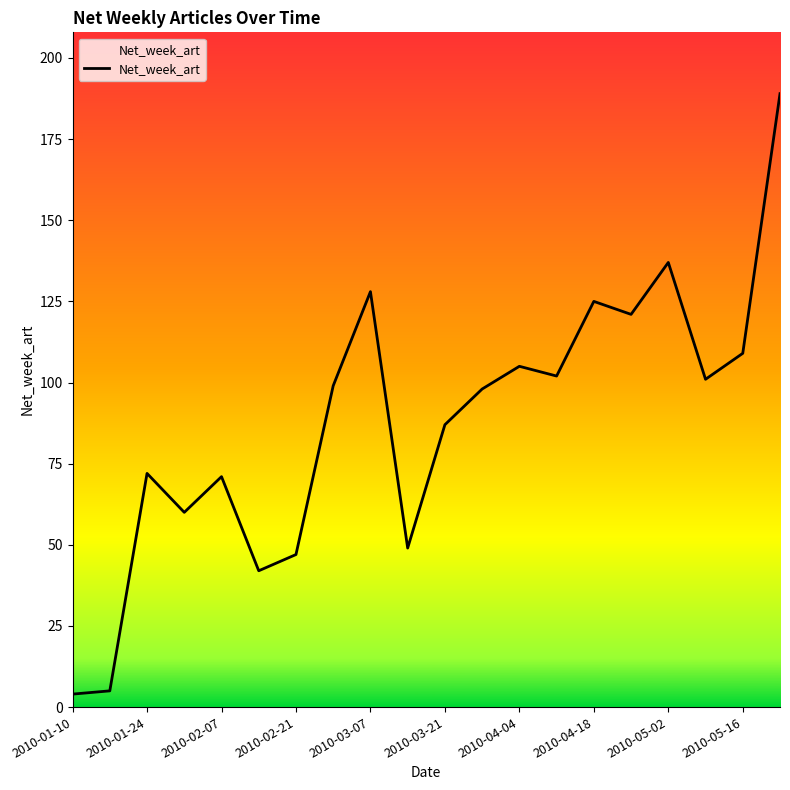

What is the maximum value shown in the chart?

189